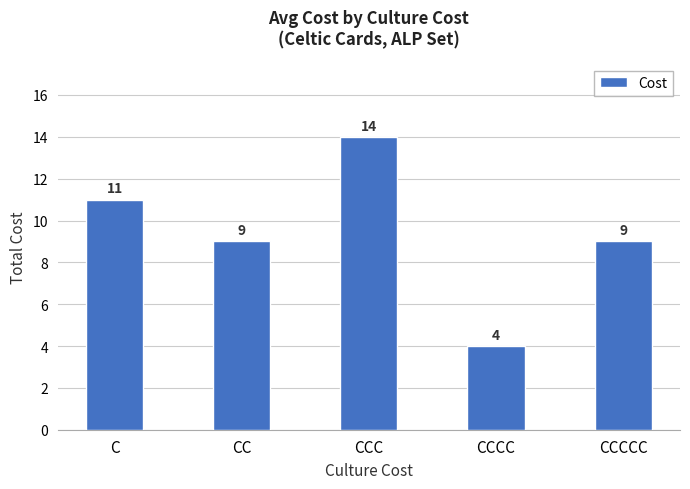

Is it true that the value at CCCCC is 9?

True